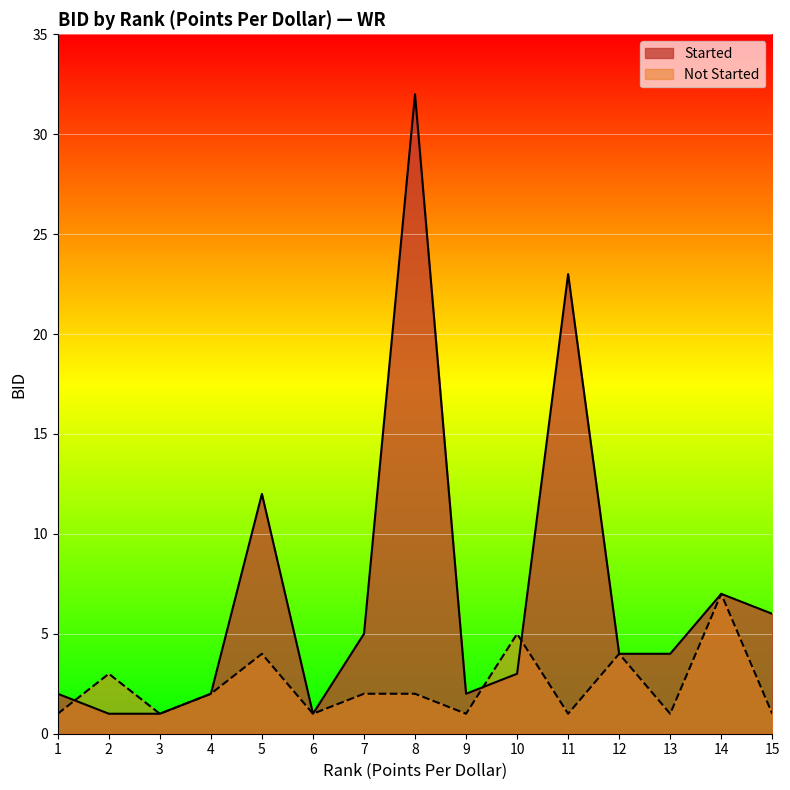

What is the change in value from 3 to 14?

+6